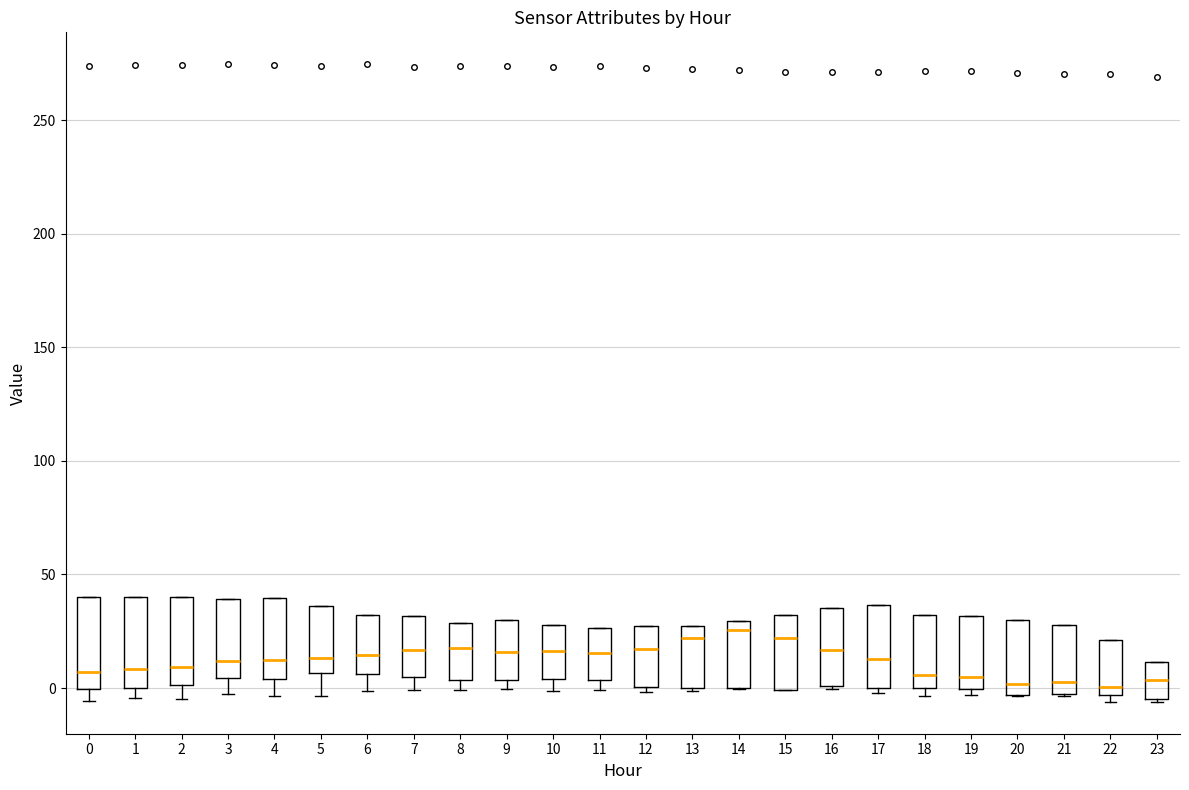

Where is the lower edge of the box at x = 20 on the y-axis? The values are not printed on the chart, so give them approximately, as read against the axis.

-5